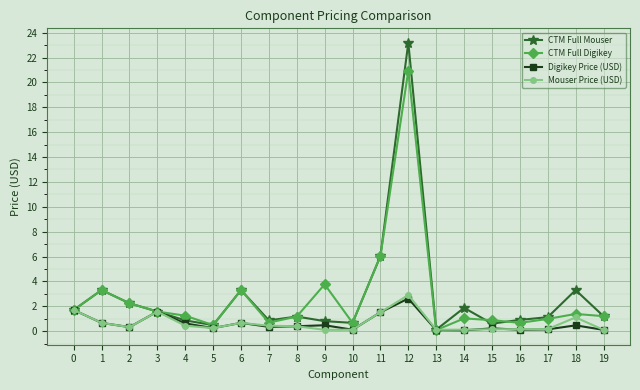

What is the lowest value of the CTM Full Mouser series?

0.1